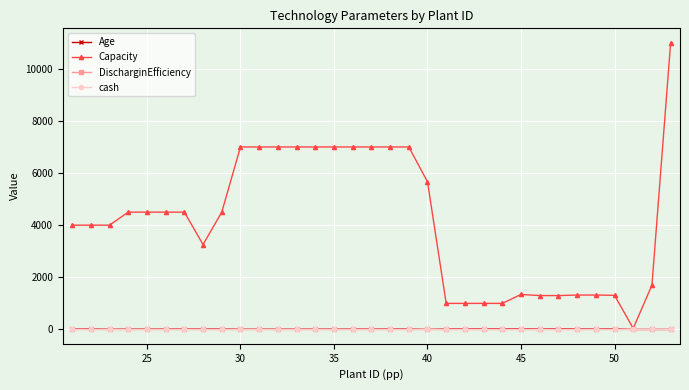

Which series has the largest total across all categories?

Capacity